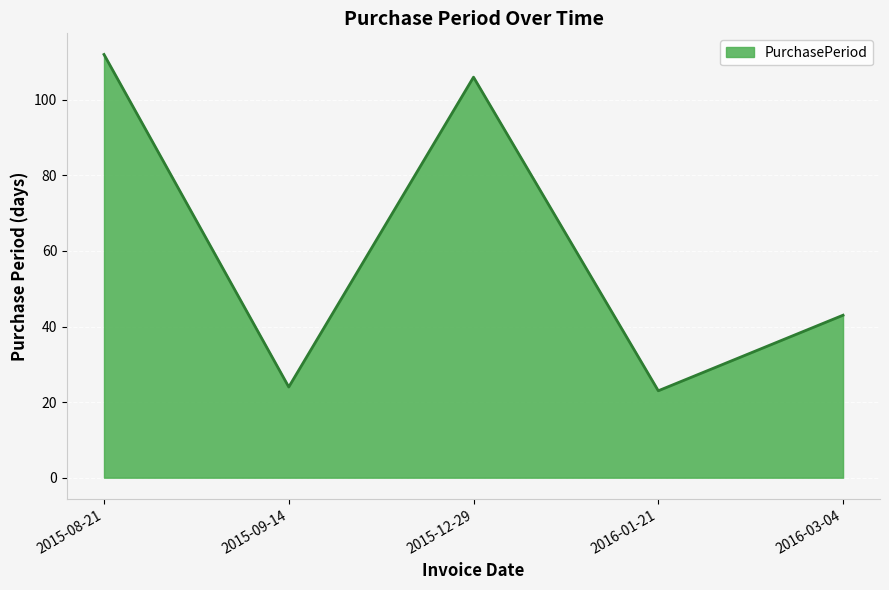

True or false: the data shows 162 at 2015-08-21.

False